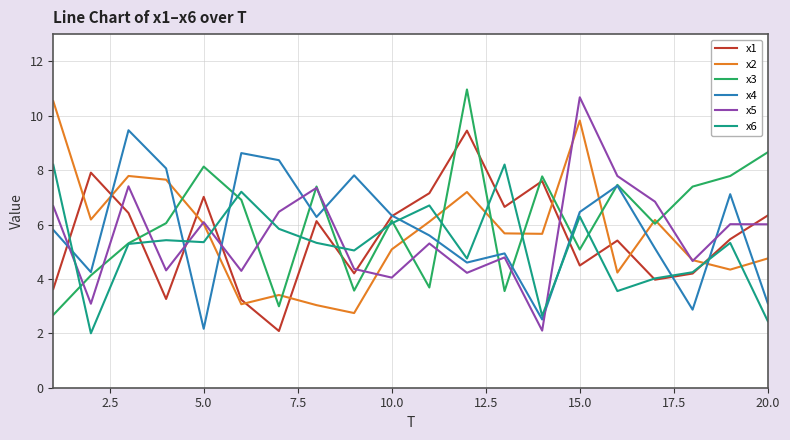

What is the difference between the second highest and second lowest values in the x4 series?

6.1